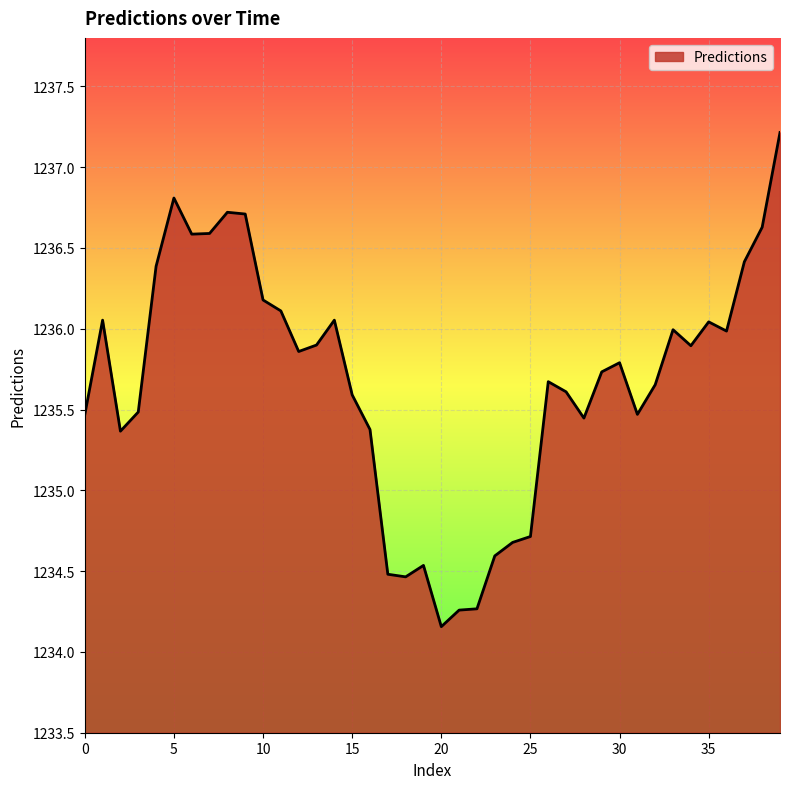

What is the maximum value shown in the chart?

1237.2